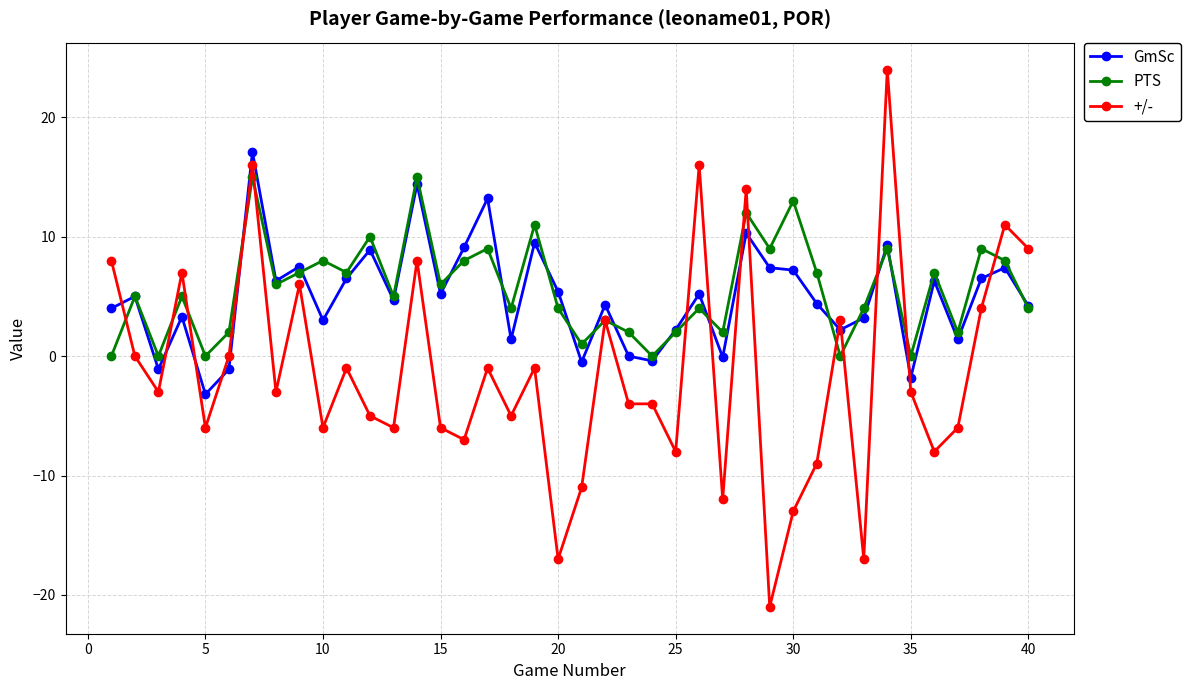

What is the value of the GmSc point at the 38th from the left?

6.5